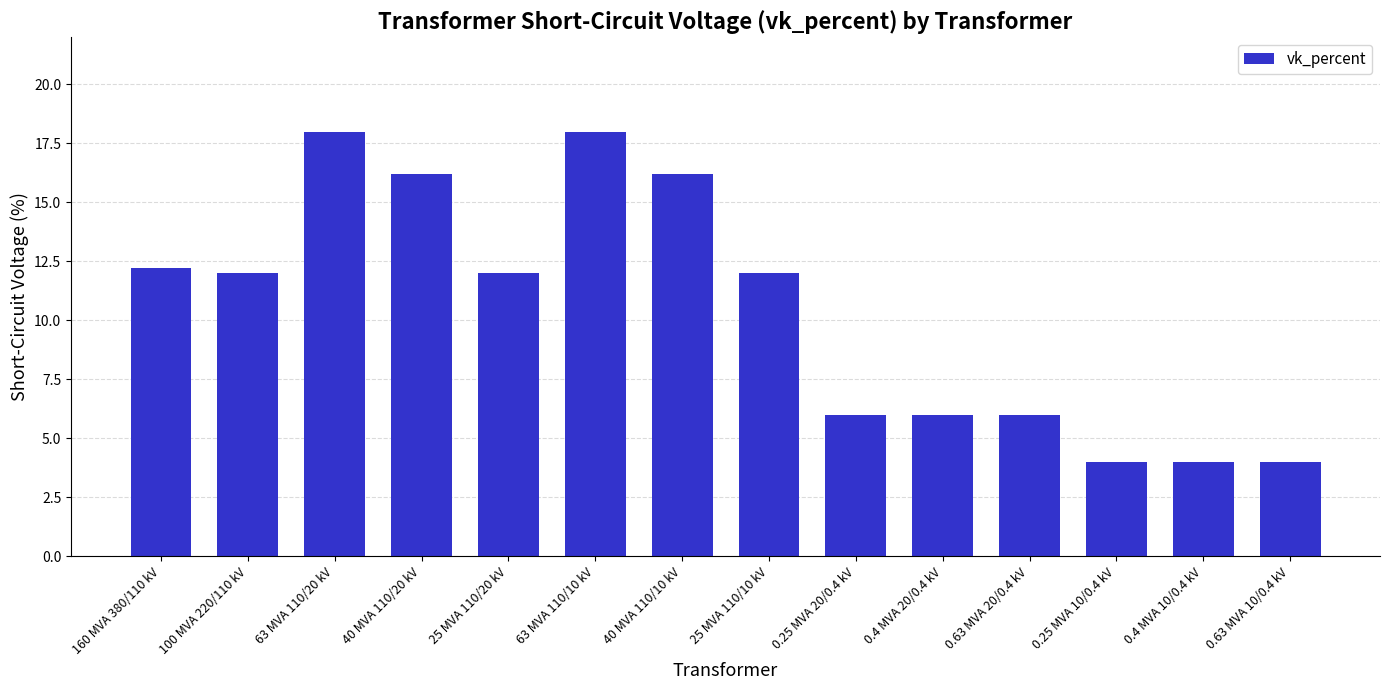

What is the greatest value displayed?

18.0